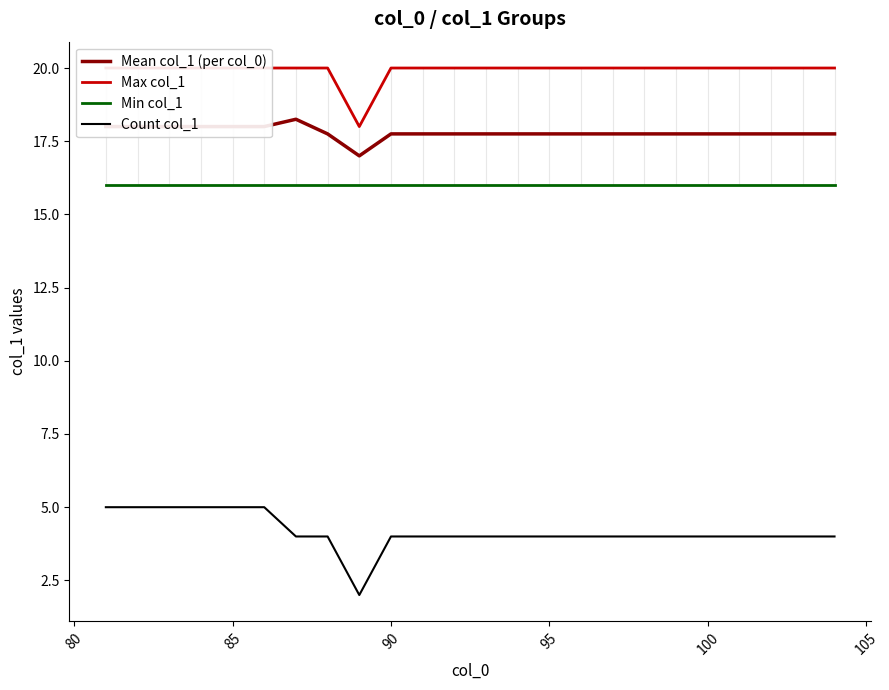

What is the highest value of the Min col_1 series?

16.0